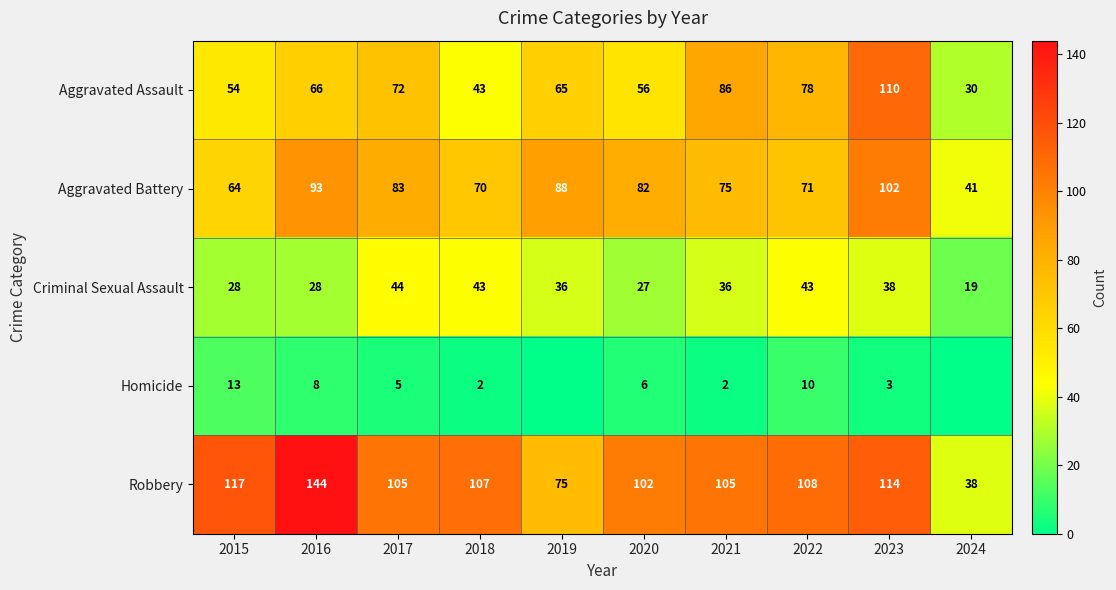

At how many categories does at least one series exceed 35?

10